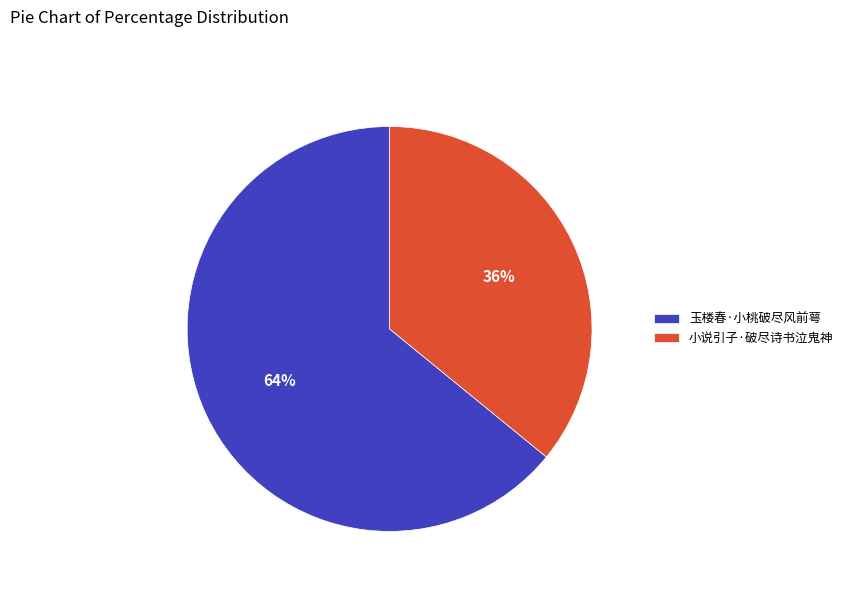

What is the largest slice in the pie chart?

玉楼春·小桃破尽风前萼